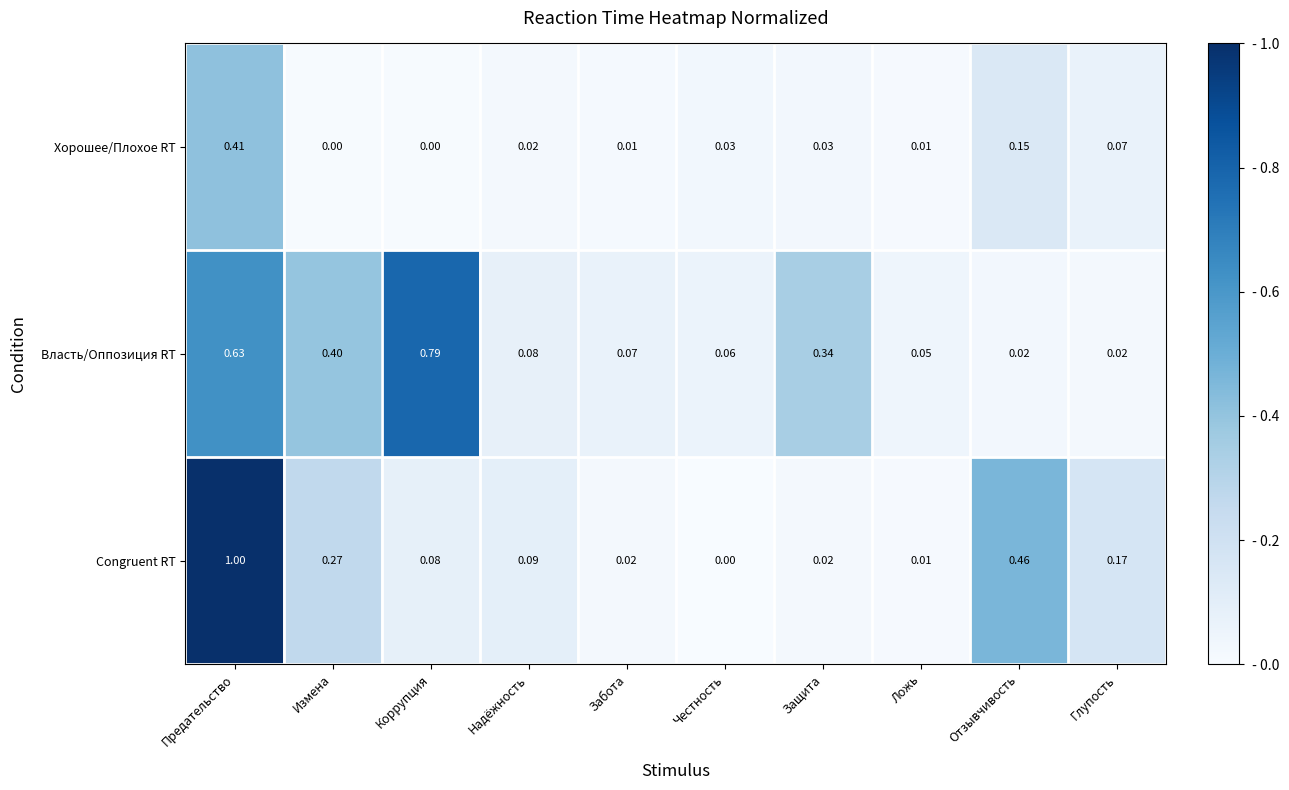

Rank the series by their maximum value, from highest to lowest.

Congruent RT, Власть/Оппозиция RT, Хорошее/Плохое RT